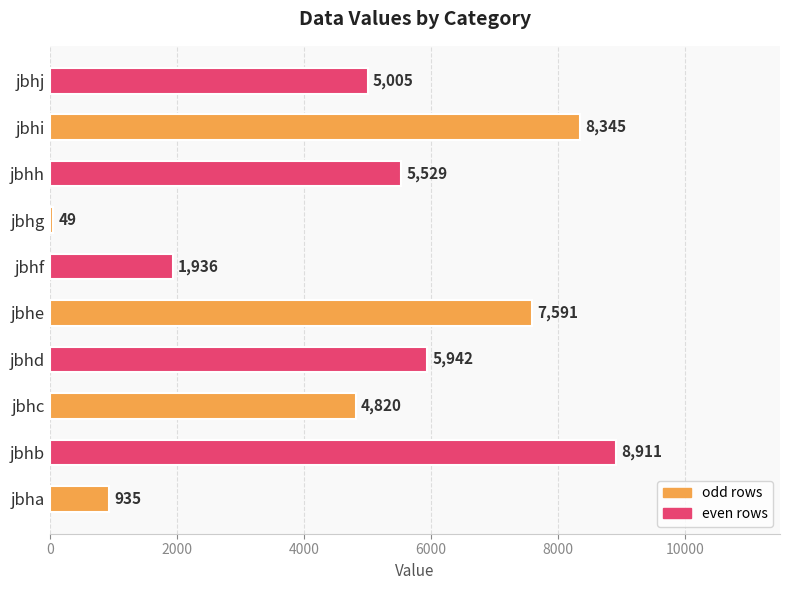

What is the maximum value shown in the chart?

8911